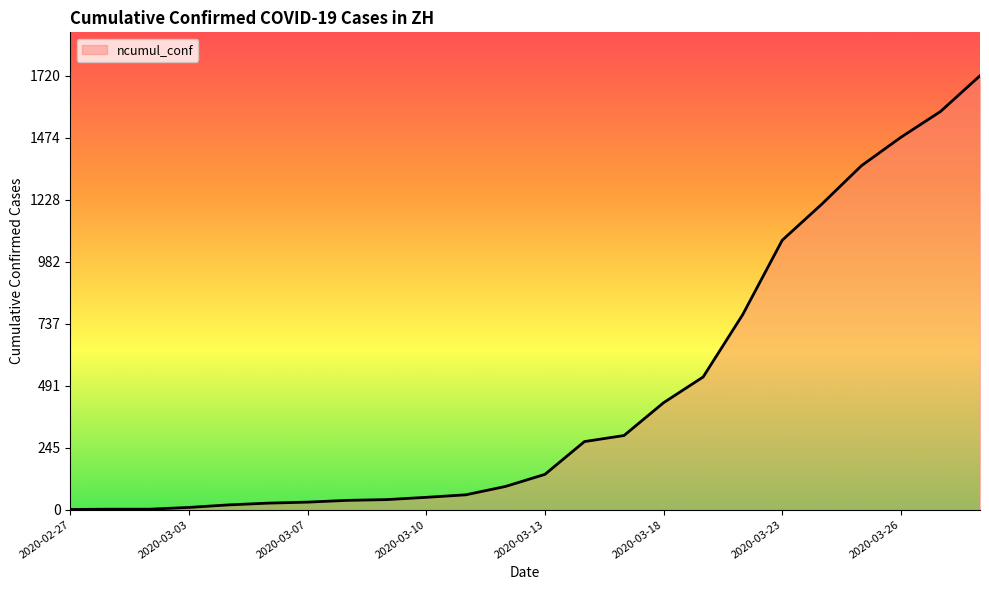

What is the difference between the maximum and minimum values?

1719